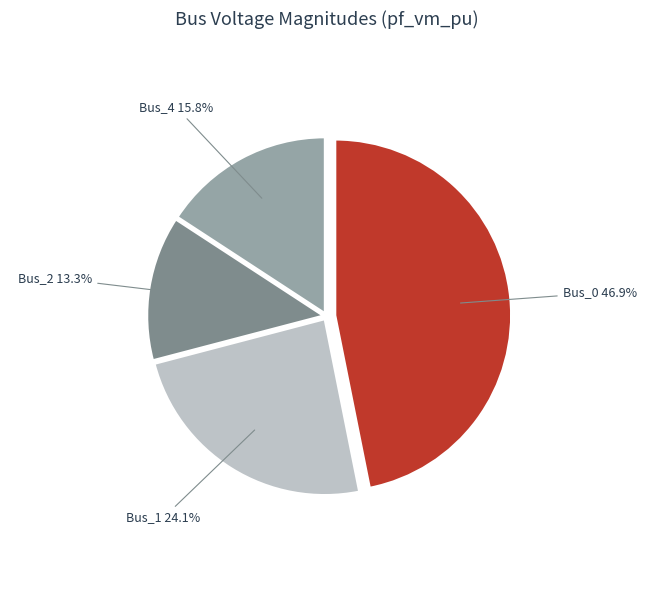

Does any single category account for the majority?

No